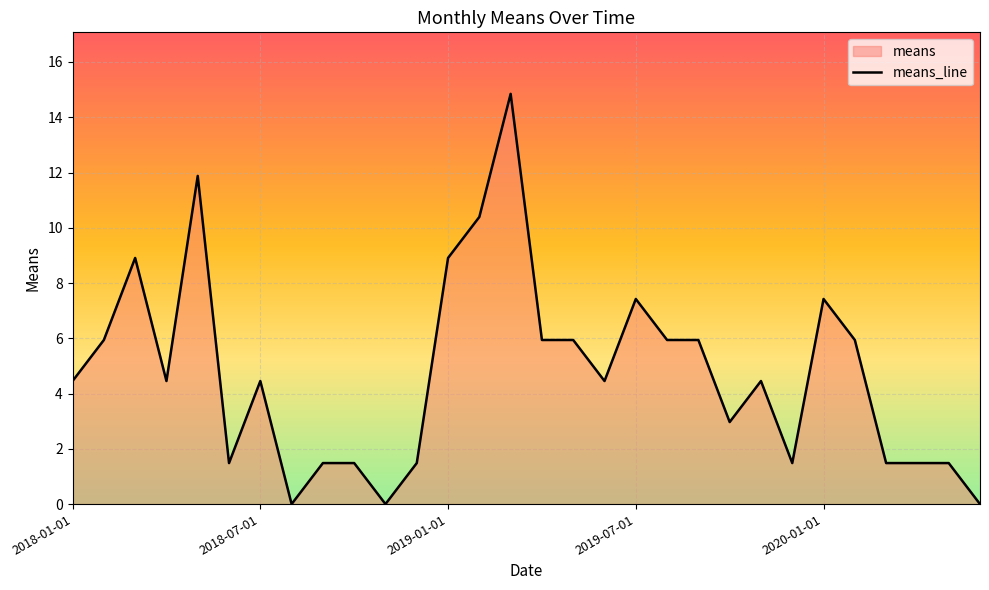

At which category does the chart reach its peak across all series?

2019-03-01